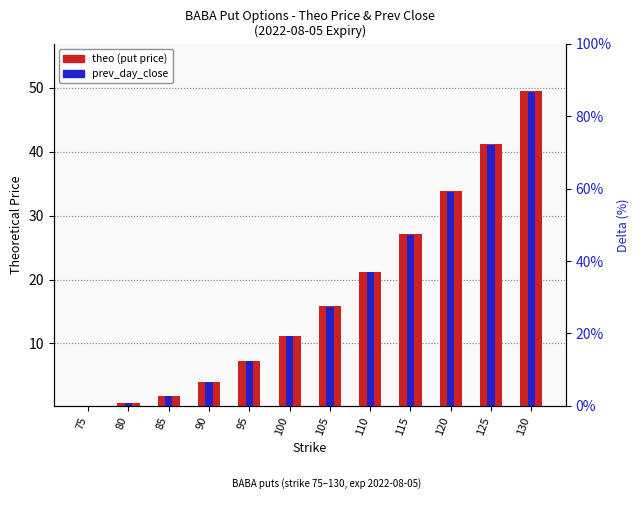

At which label does prev_day_close first exceed 15?

105